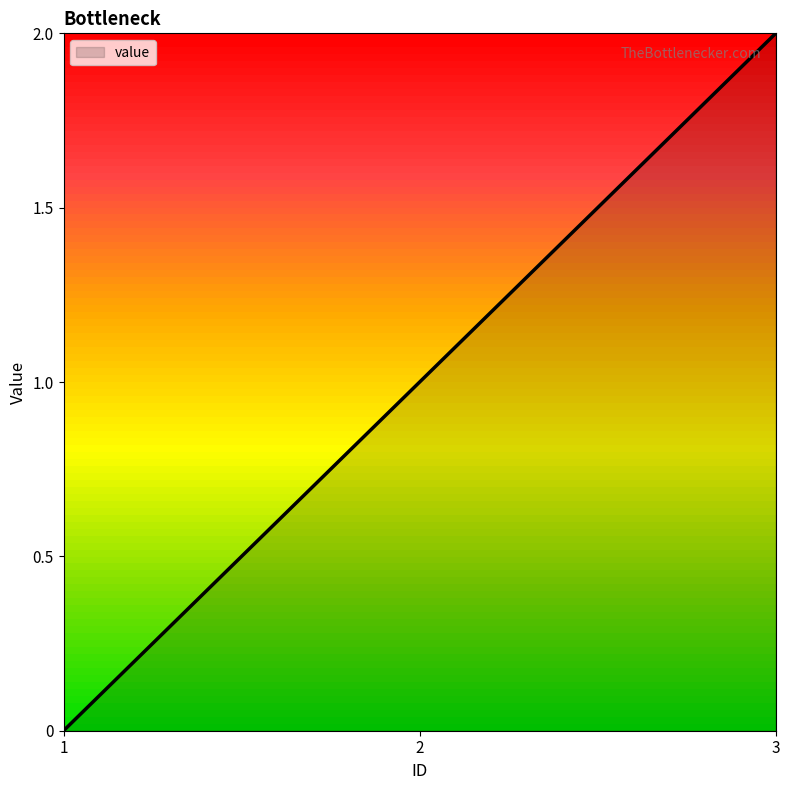

What is the sum of all values?

3